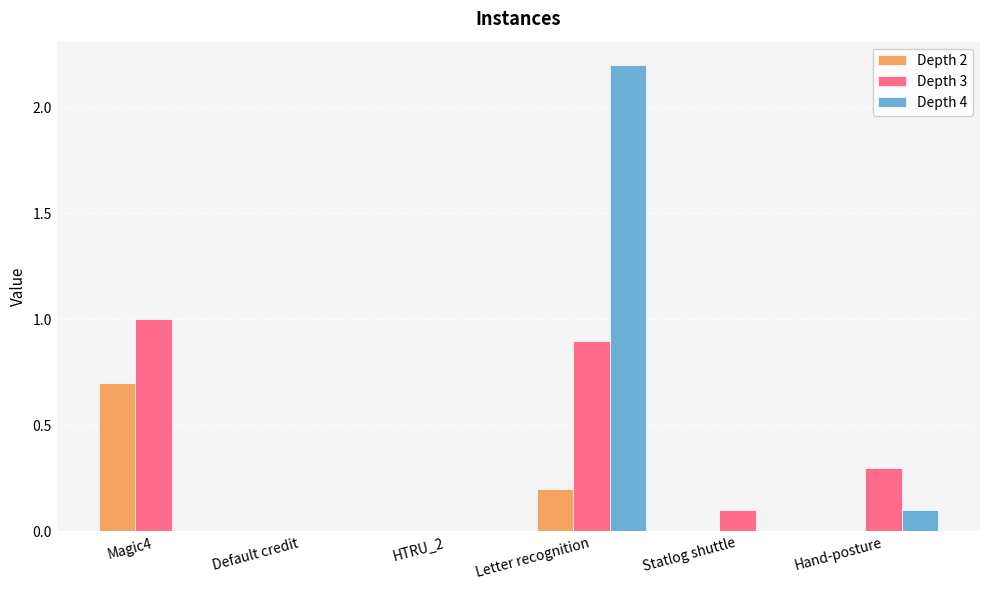

Reading left to right, what are all the values shown in this chart?

Depth 2: 0.7	0.0	0.0	0.2	0.0	0.0
Depth 3: 1.0	0.0	0.0	0.9	0.1	0.3
Depth 4: 0.0	0.0	0.0	2.2	0.0	0.1